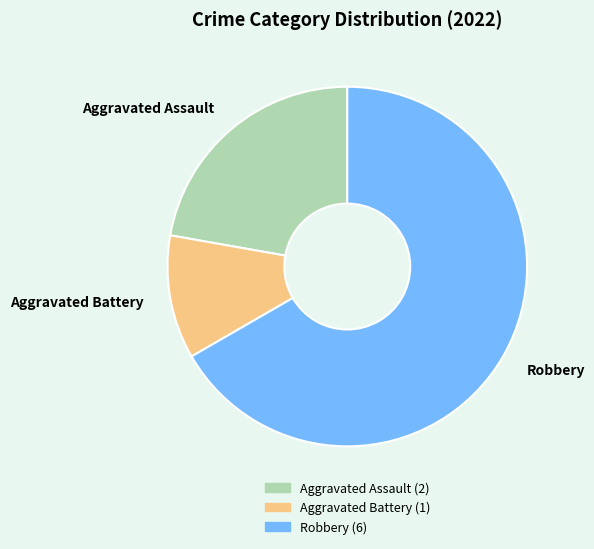

Combined, do Aggravated Battery (1) and Aggravated Assault (2) account for over 50%?

No